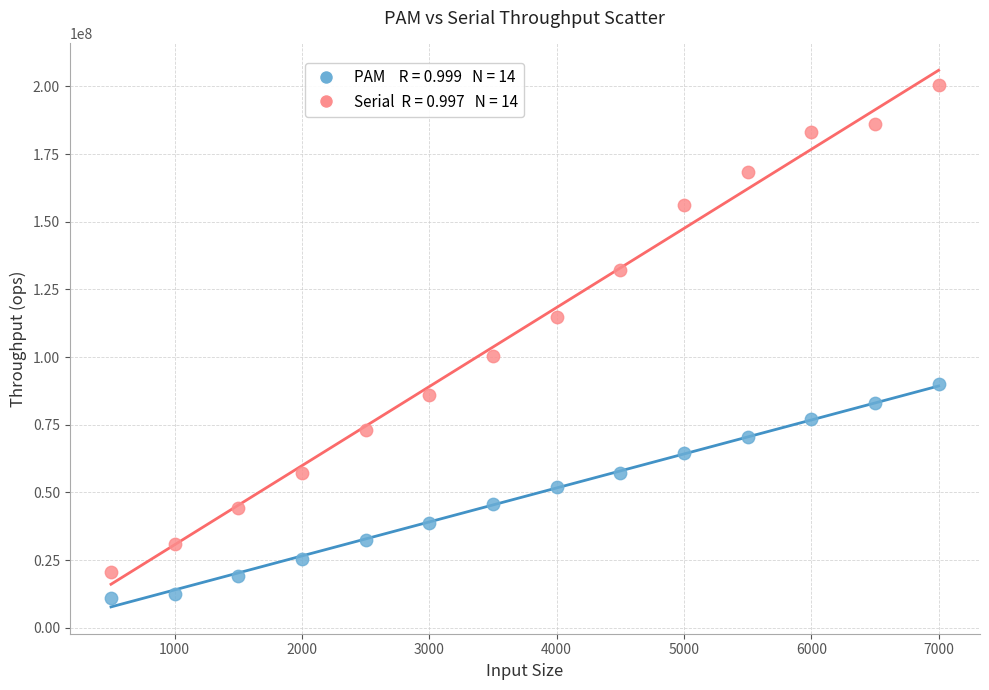

Across all data points, what is the range of X values (max minus min)?

6500